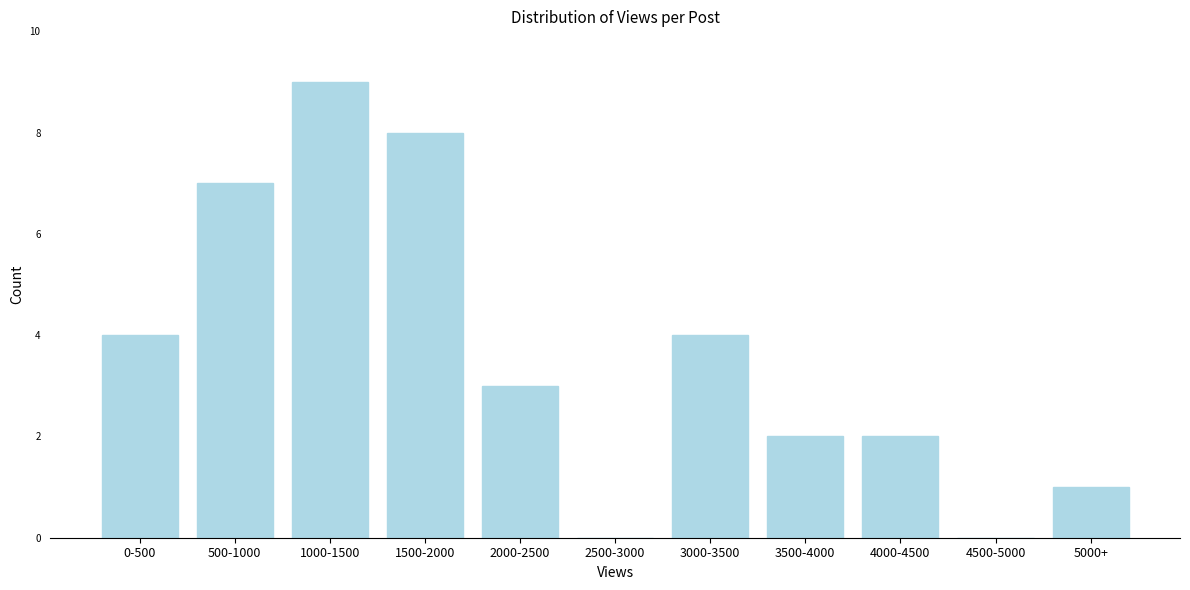

What is the maximum value shown in the chart?

9